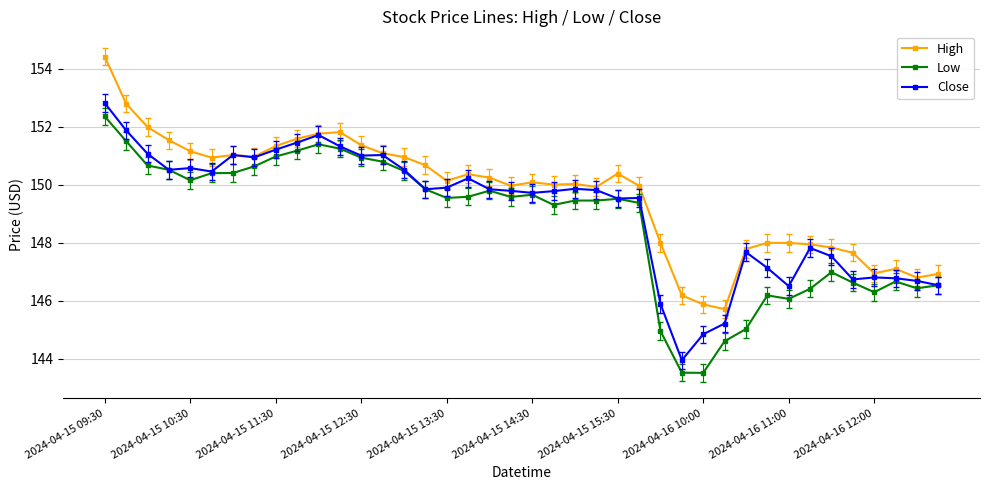

What are all the series names shown in the legend?

High, Low, Close